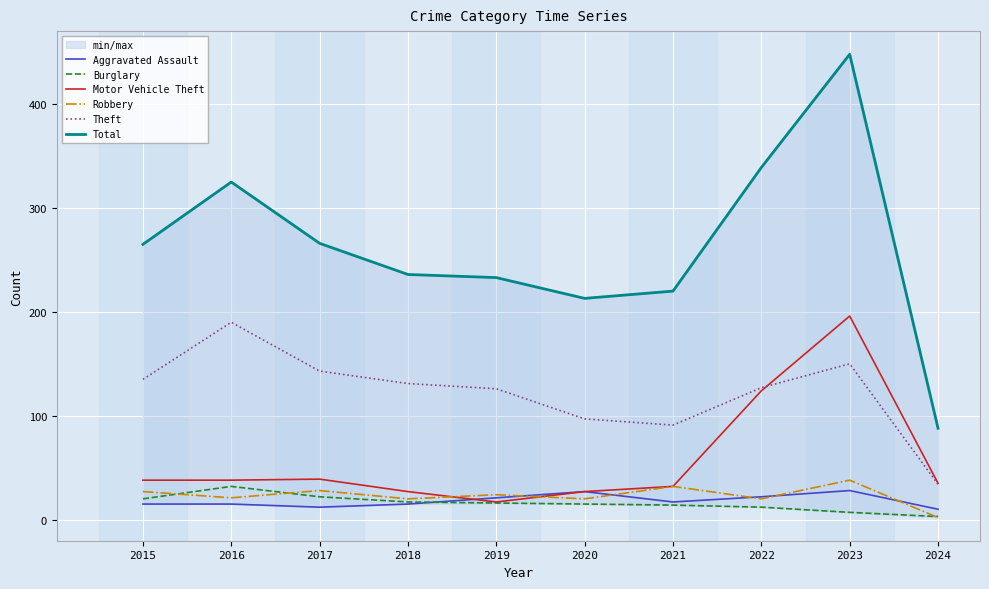

What is the sum of the Motor Vehicle Theft values at 2023 and 2015?

234